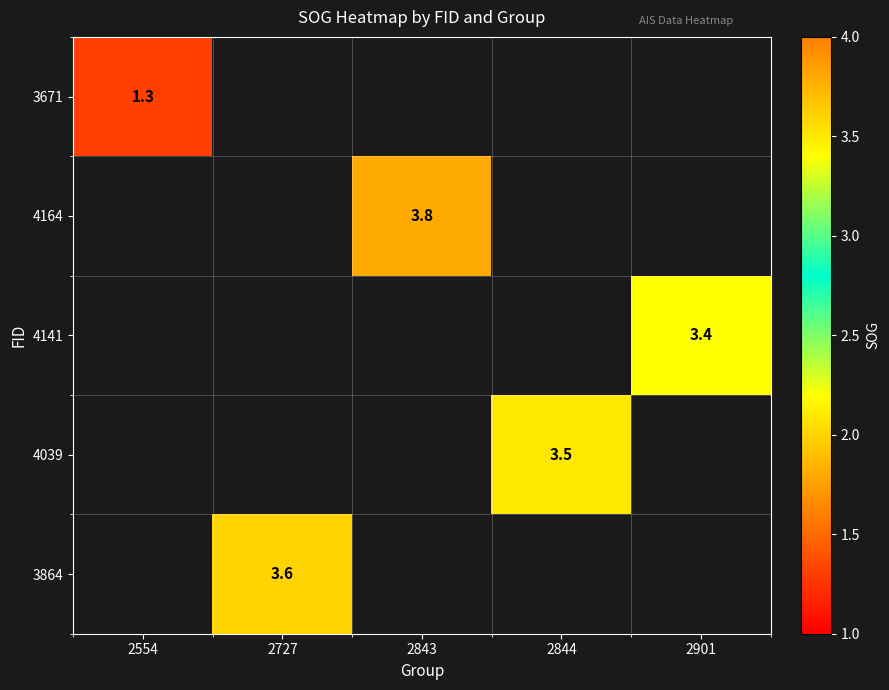

The 4141 series shows 3.4 at 2901. True or false?

True